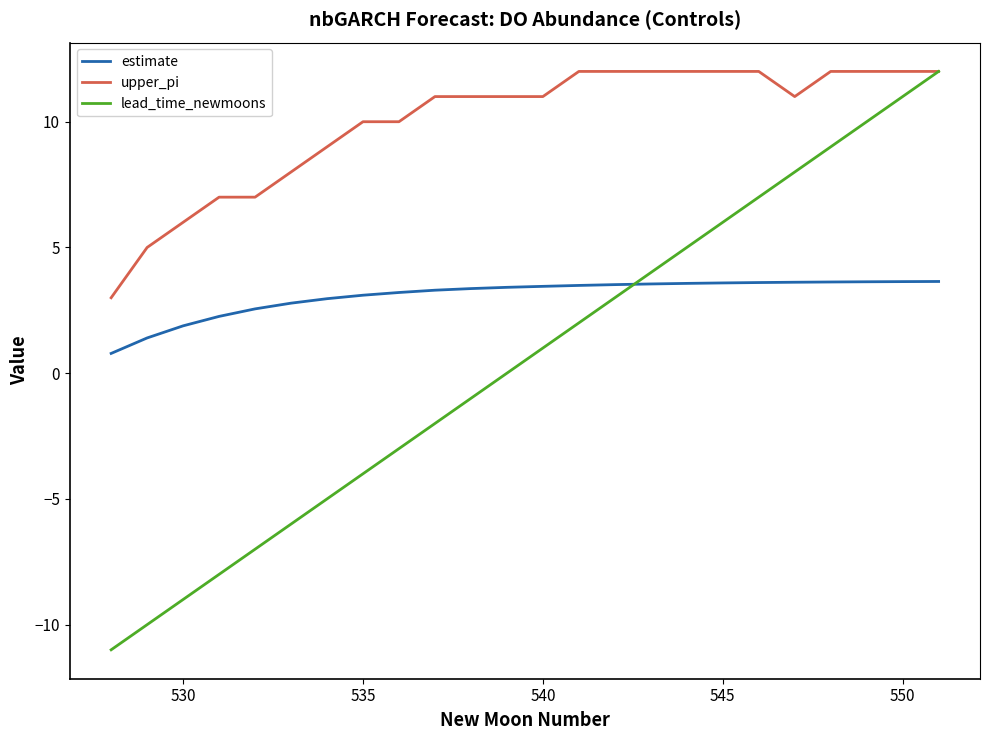

Which series has the widest spread of values?

lead_time_newmoons